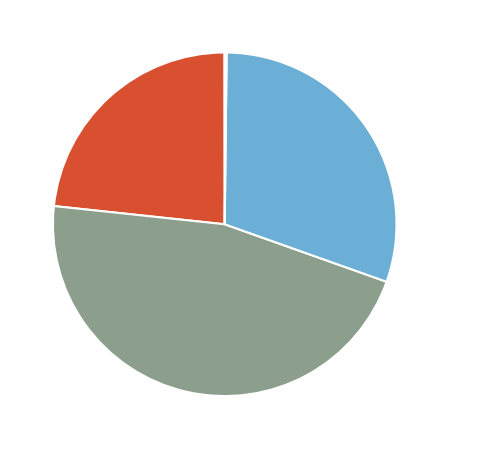

How much of the chart is everything except SMAPE?

53.7%